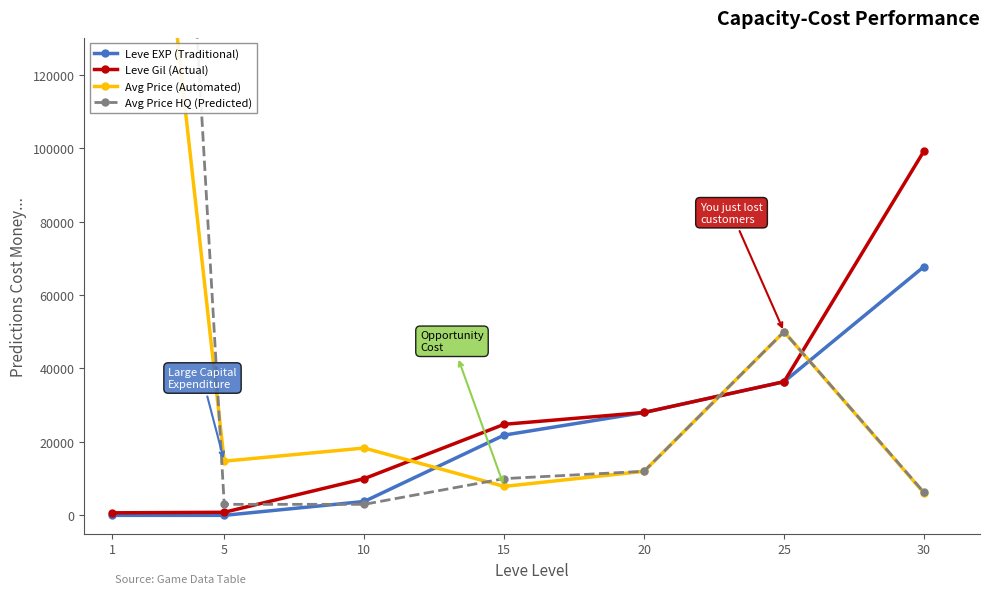

What is the difference between the Leve EXP (Traditional) values at 15 and 30?

45880